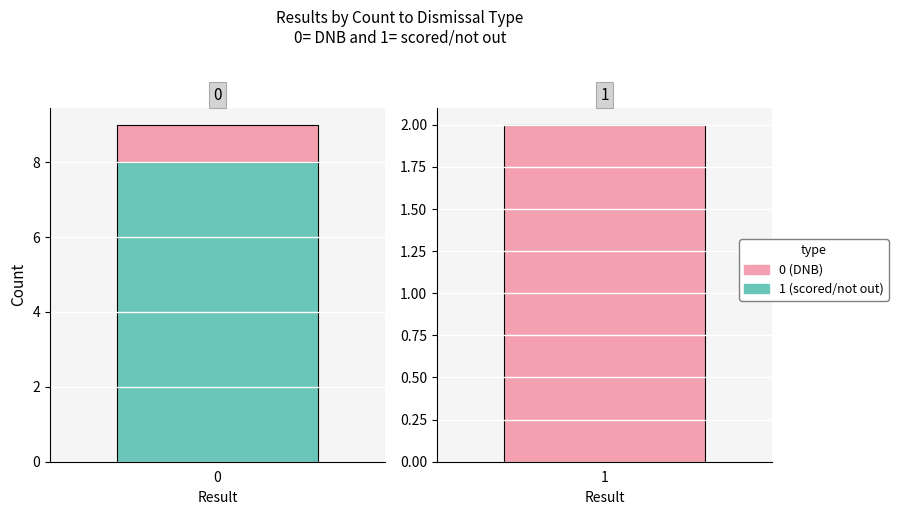

How many categories are shown in the chart?

2